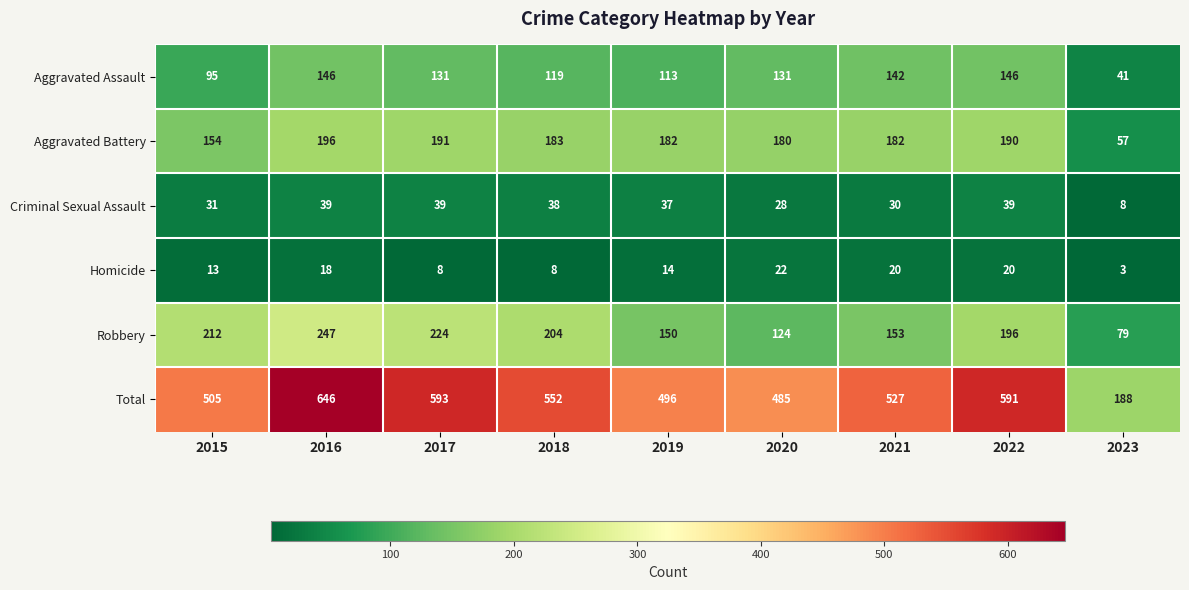

Rank the series by their maximum value, from highest to lowest.

Total, Robbery, Aggravated Battery, Aggravated Assault, Criminal Sexual Assault, Homicide